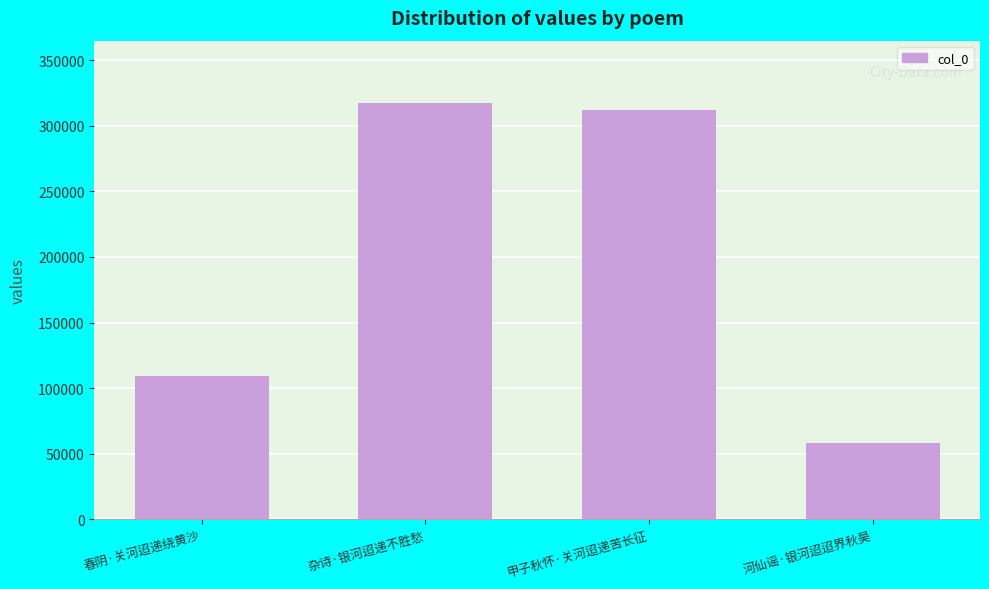

What is the sum of all values?

796989